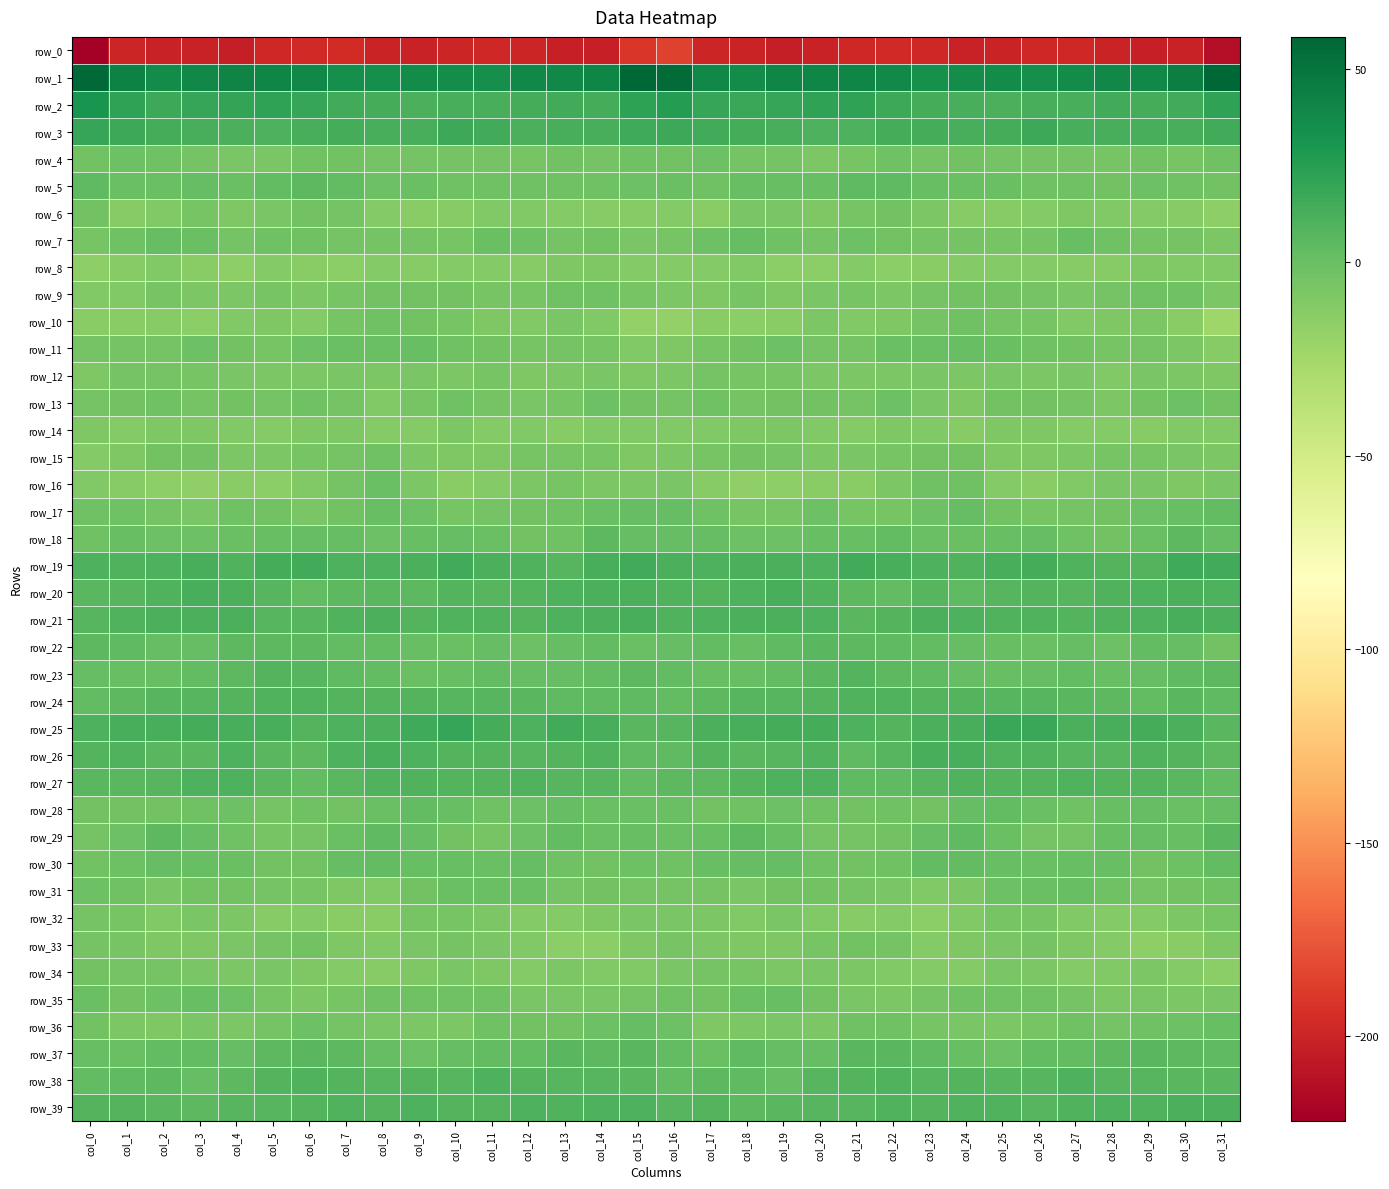

Which category has the highest value across all series?

col_31